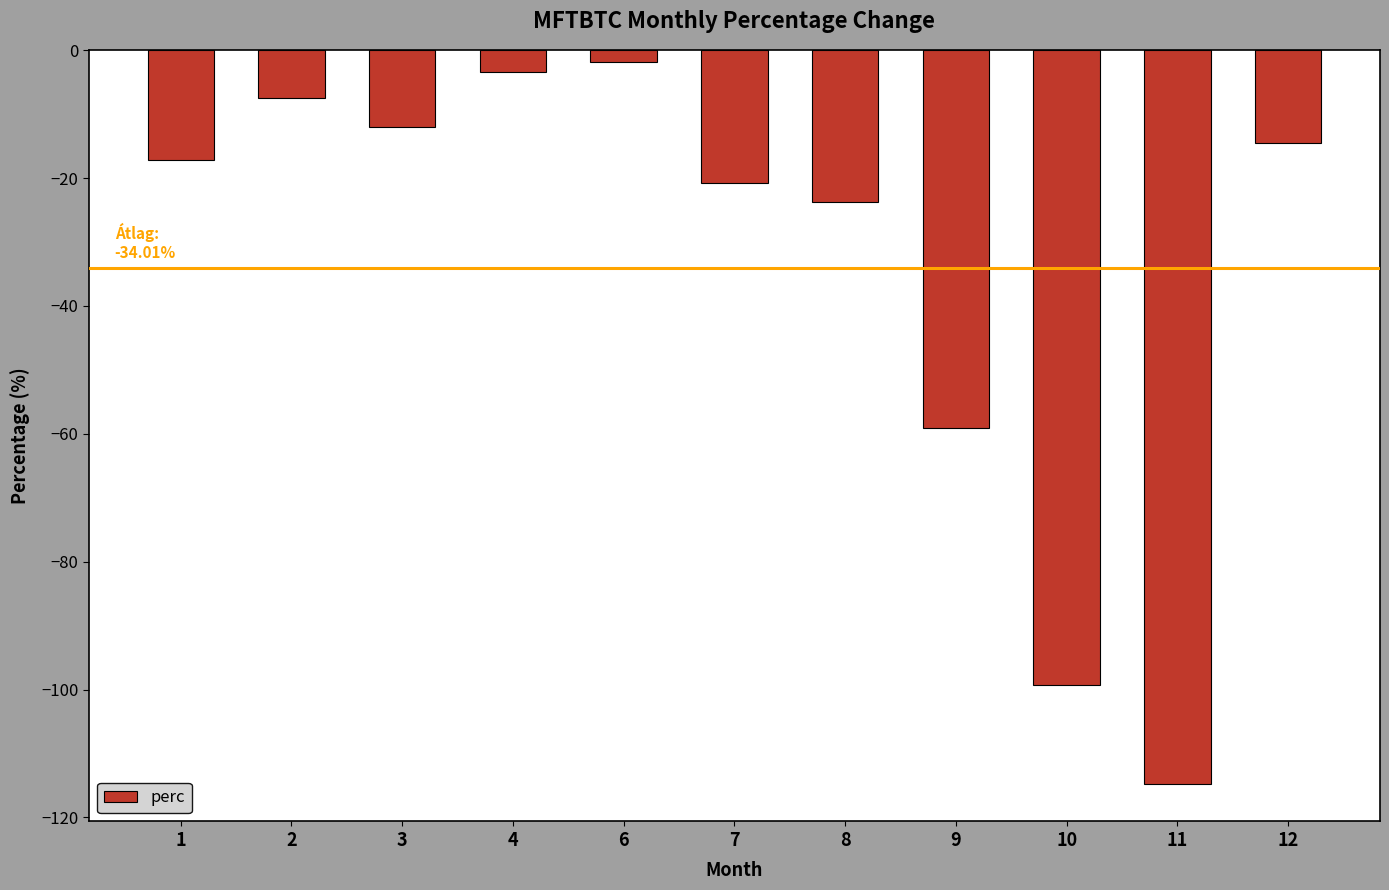

Which label corresponds to the smallest value in the chart?

11